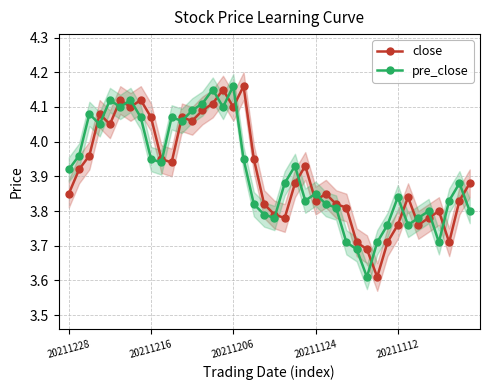

The close series shows 2.5 at 20211112. True or false?

False